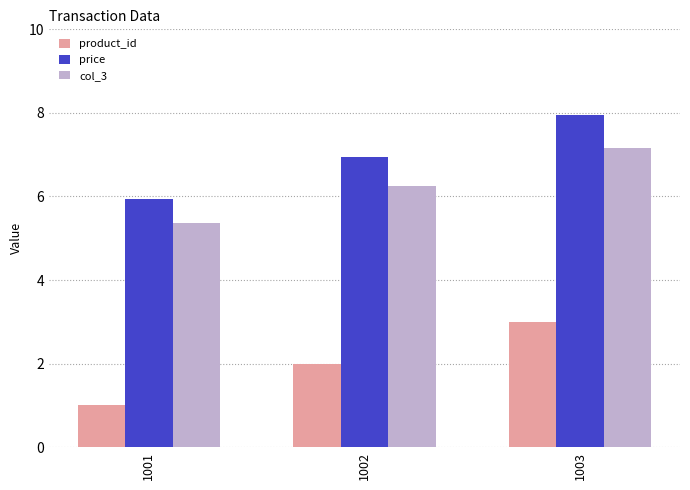

Rank the series by their maximum value, from lowest to highest.

product_id, col_3, price